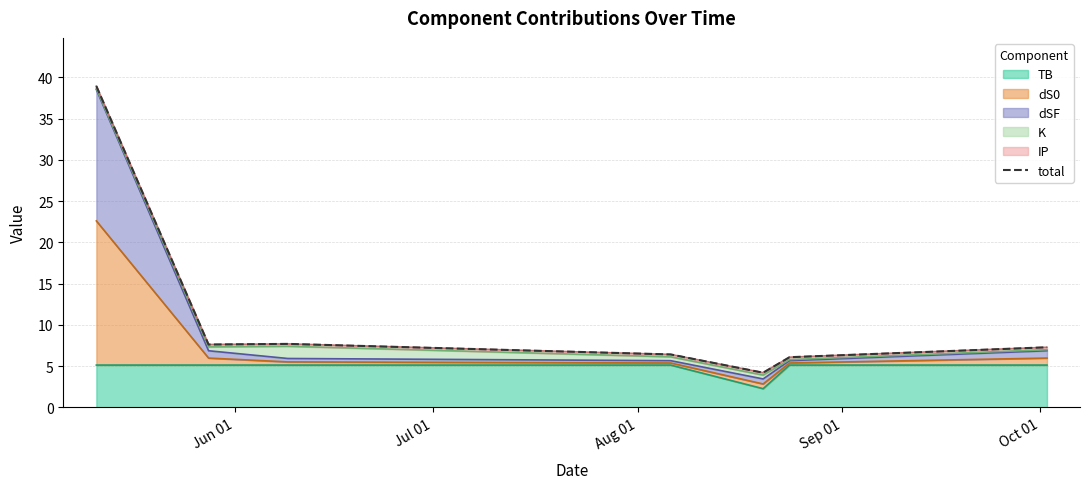

What is the maximum value for TB?

5.1